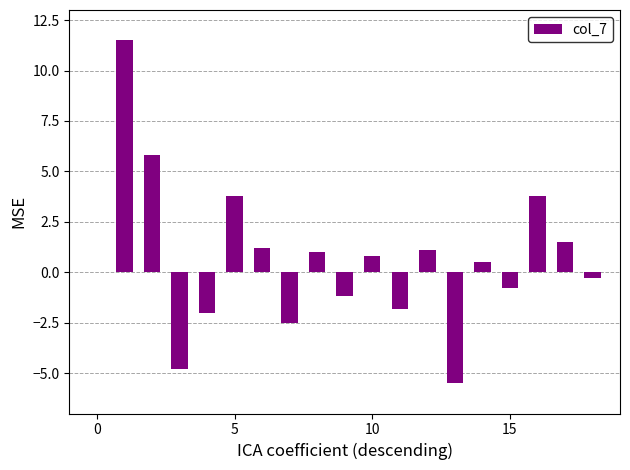

What is the sum of all values?

12.1